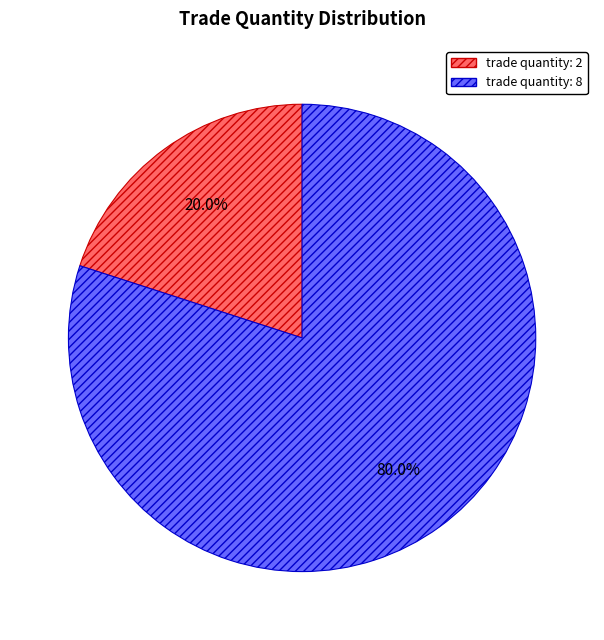

Rank the categories by value from highest to lowest.

trade quantity: 8, trade quantity: 2